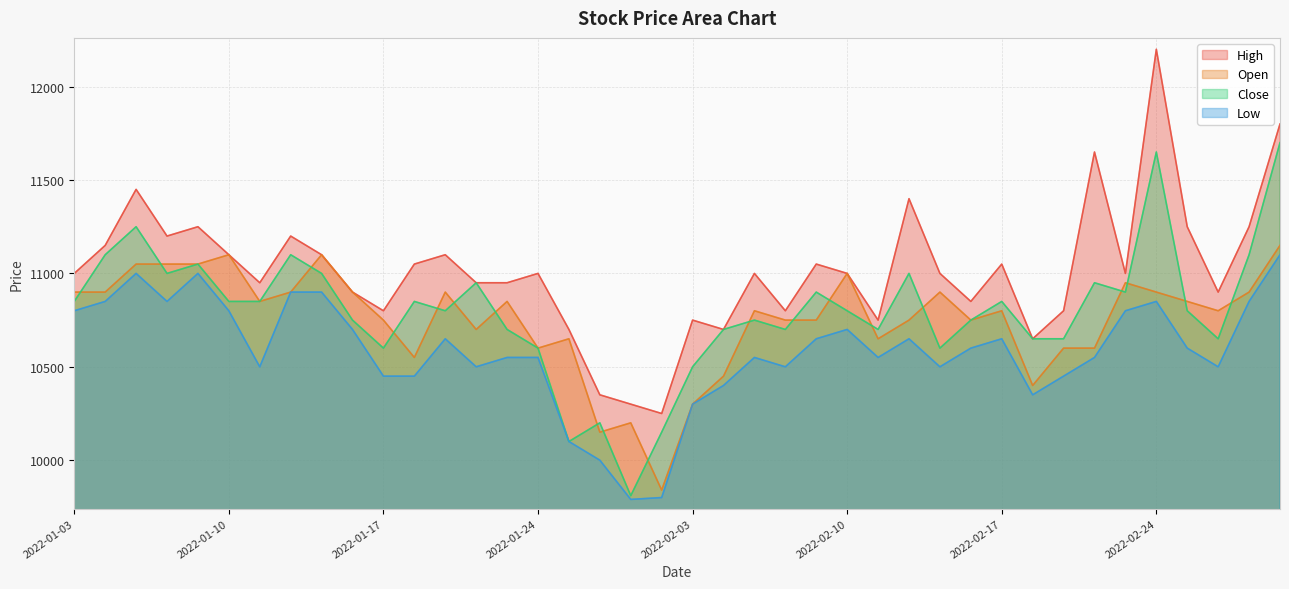

Where is the first local maximum for Low?

2022-01-05